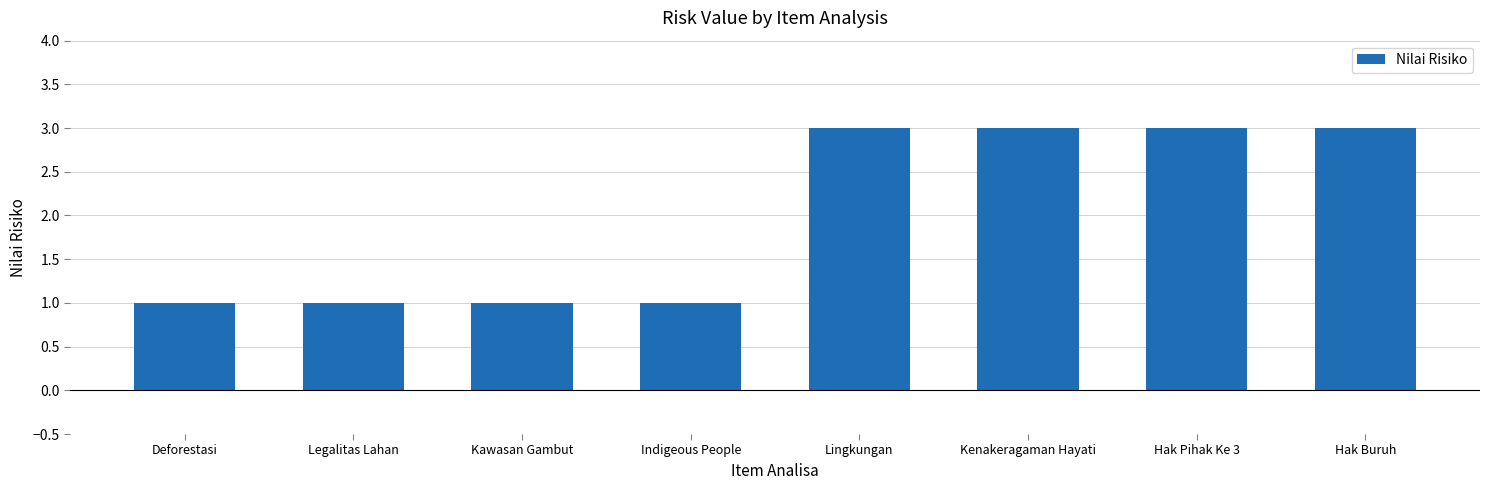

Reading right to left, extract all data points from this chart.

Hak Buruh=3	Hak Pihak Ke 3=3	Kenakeragaman Hayati=3	Lingkungan=3	Indigeous People=1	Kawasan Gambut=1	Legalitas Lahan=1	Deforestasi=1